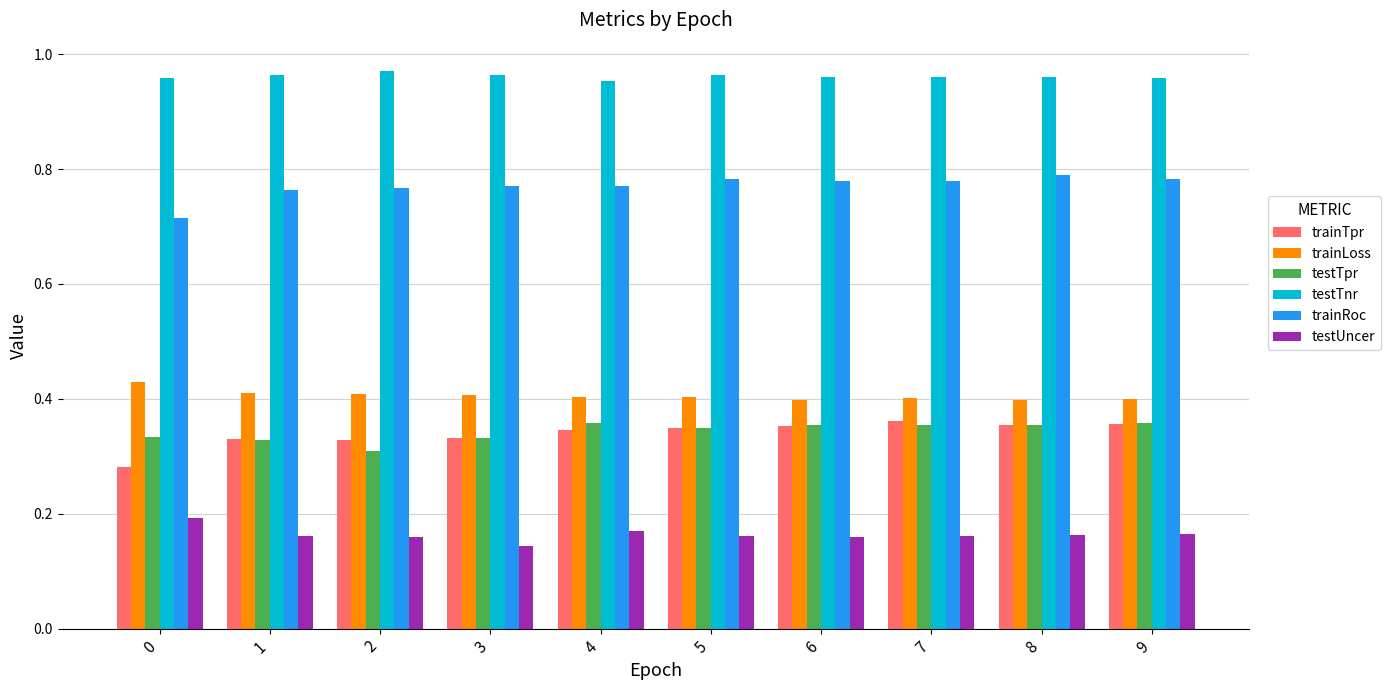

How many series are shown in this chart?

6